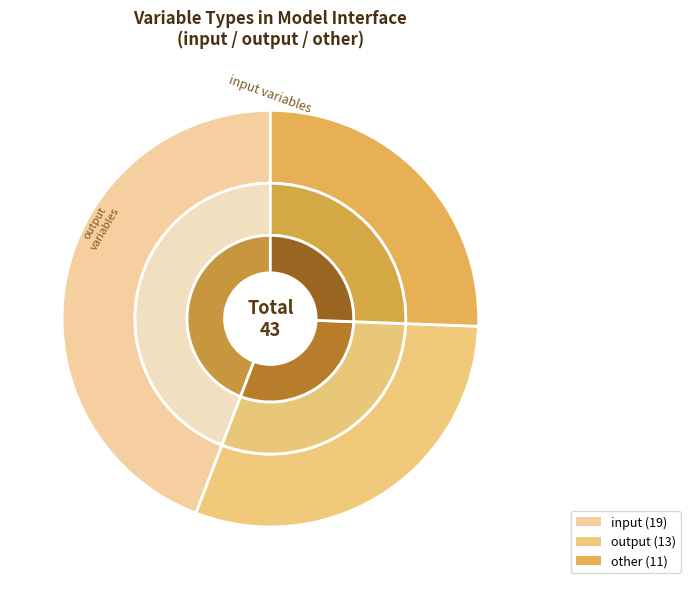

Which category has the biggest portion of the pie?

input